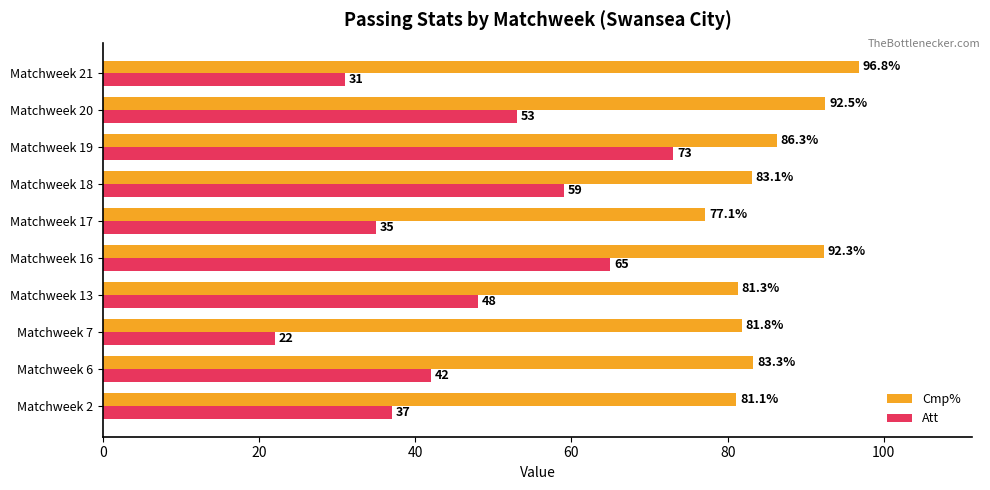

At Matchweek 16, list the series in order from smallest to largest.

Att, Cmp%